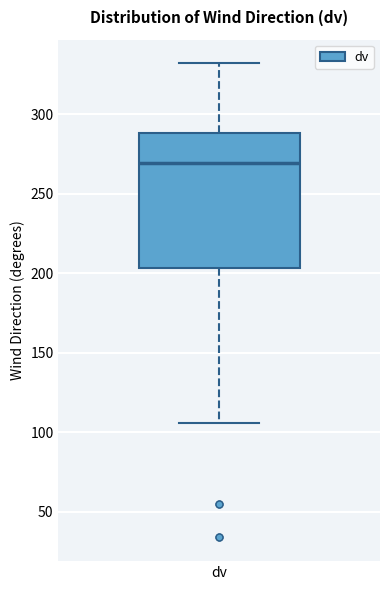

Read this box plot against the y-axis: the position of the median line, the range covered by the box, and the ends of both whiskers. The values are not printed on the chart, so give them approximately, as read against the axis.

median 270, box 205 to 290, whiskers 105 to 330